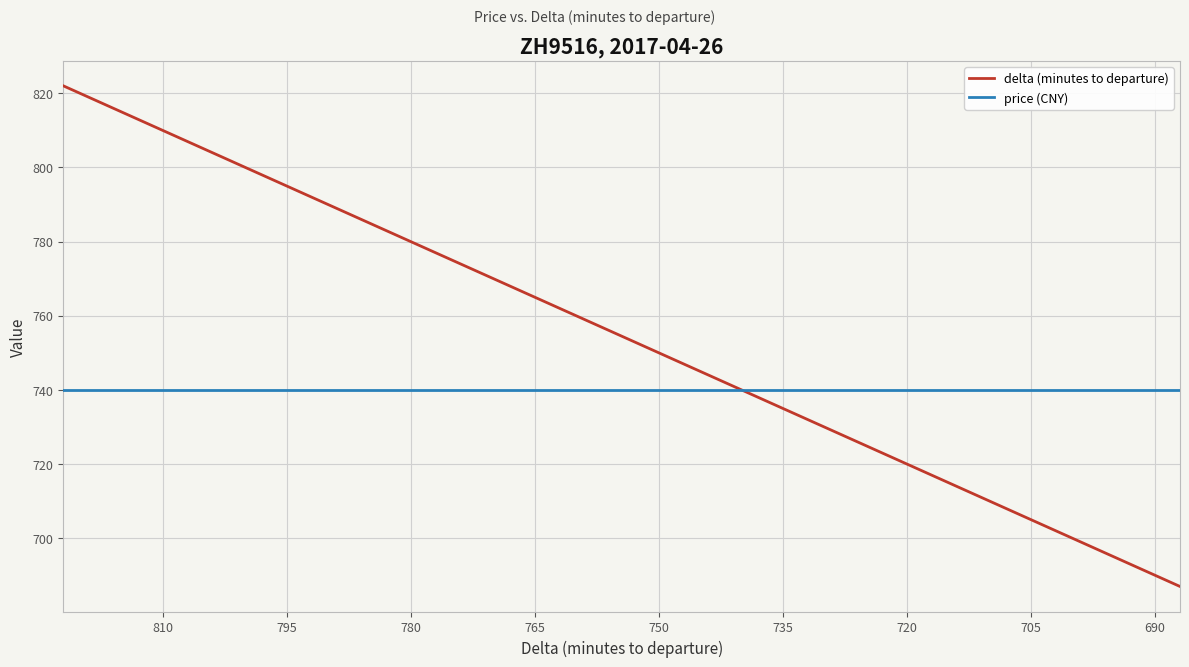

Reading right to left, transcribe all the data shown in this chart.

delta (minutes to departure): 687	690	696	699	702	705	708	711	714	717	720	723	726	729	732	735	747	750	753	756	762	765	768	771	774	777	780	783	786	789	795	798	801	804	807	810	813	816	819	822
price (CNY): 740	740	740	740	740	740	740	740	740	740	740	740	740	740	740	740	740	740	740	740	740	740	740	740	740	740	740	740	740	740	740	740	740	740	740	740	740	740	740	740